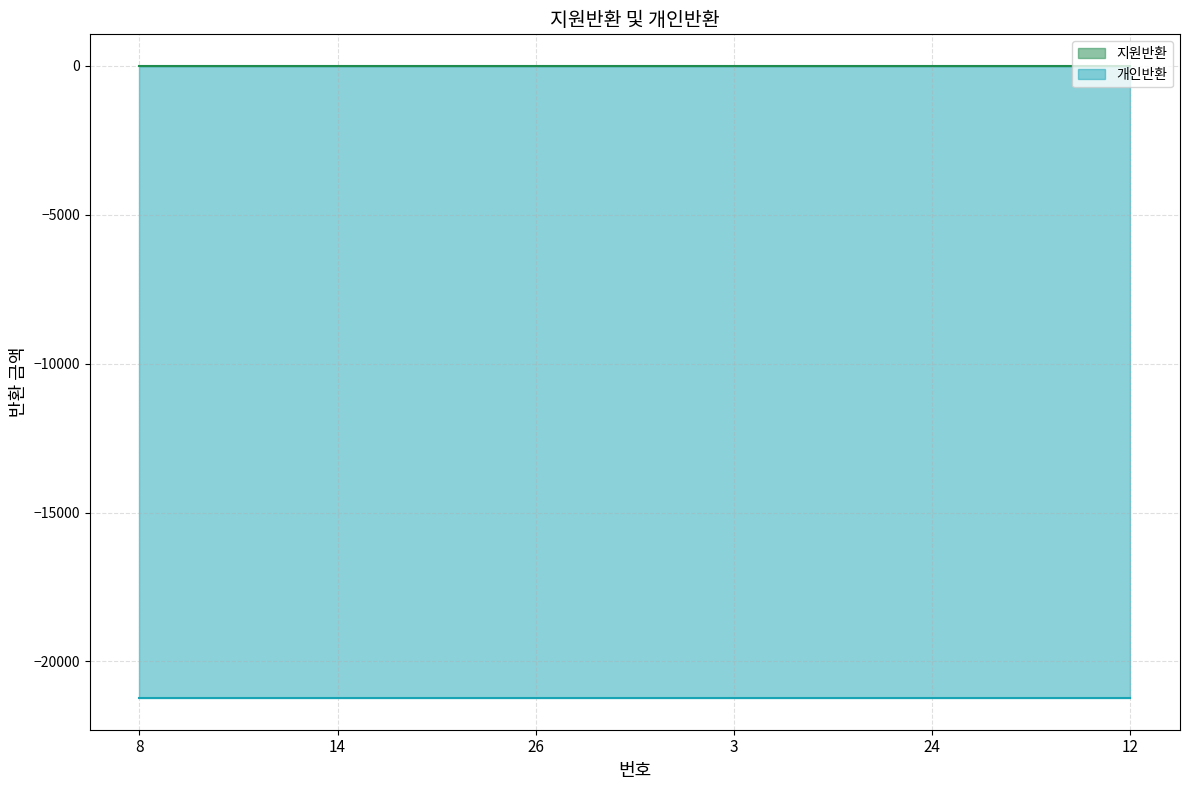

List the labels in order of 개인반환 value, smallest first.

8, 14, 26, 3, 24, 12